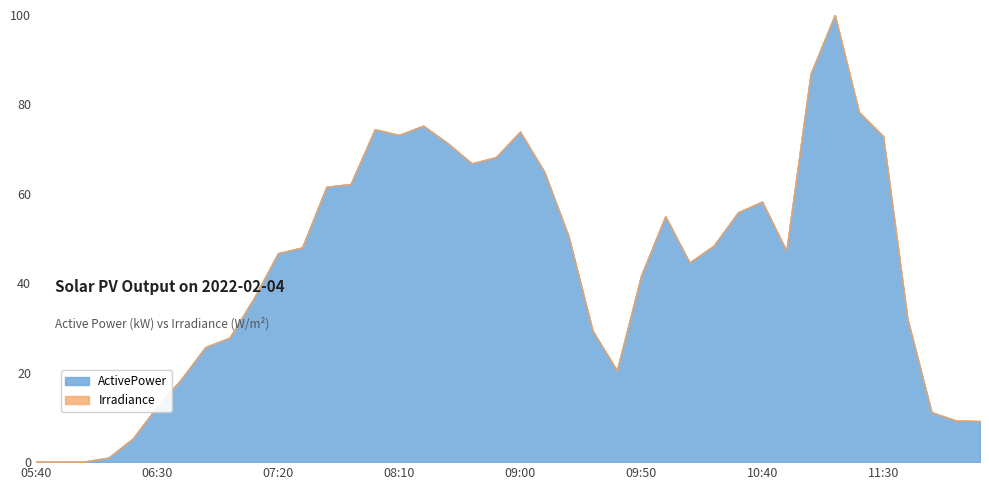

What is the difference between the highest and lowest values at 11:40?

25.9